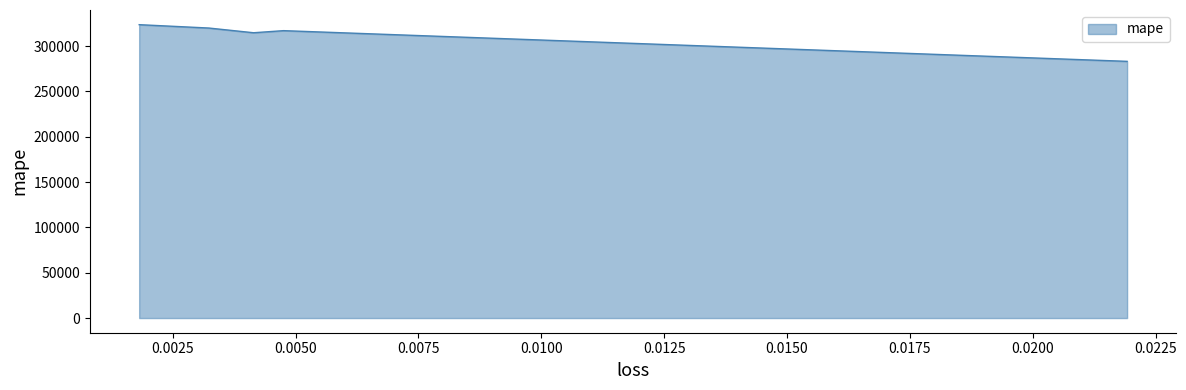

How many points are lower than both their immediate neighbors (excluding endpoints)?

1